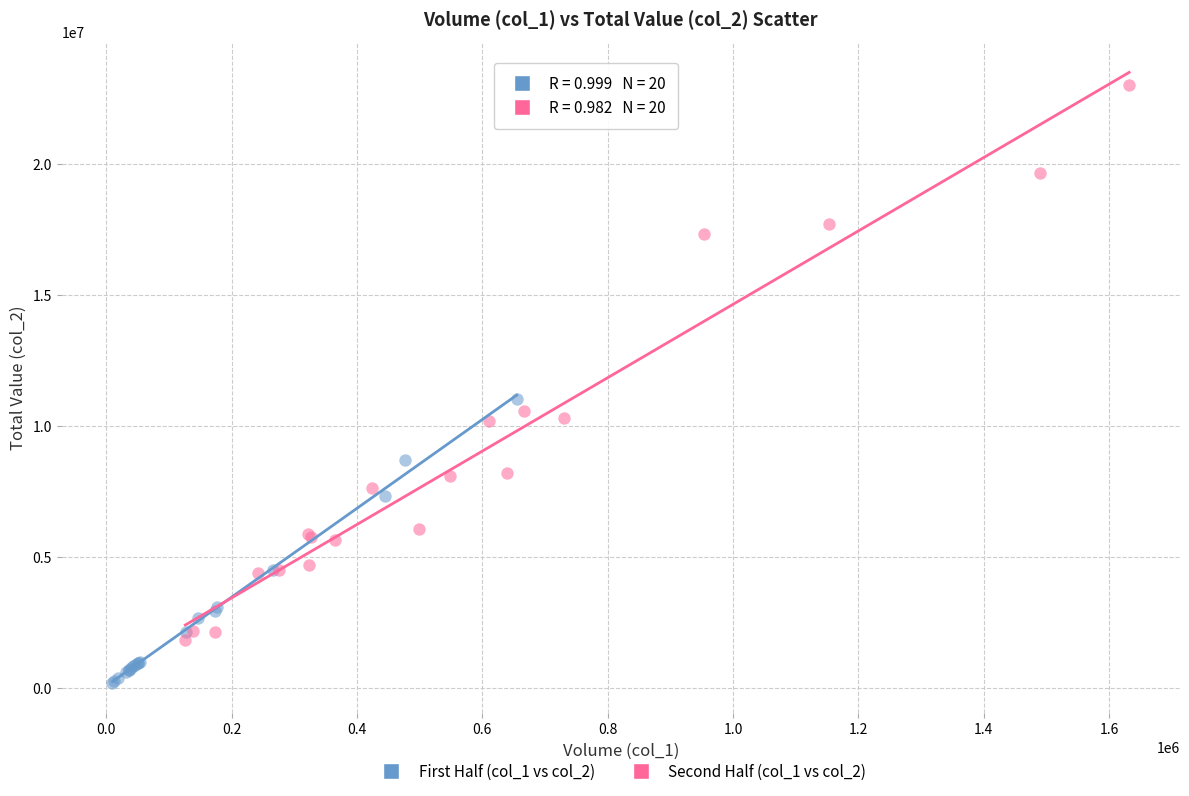

Which series contains the highest Y value?

Second Half (col_1 vs col_2)